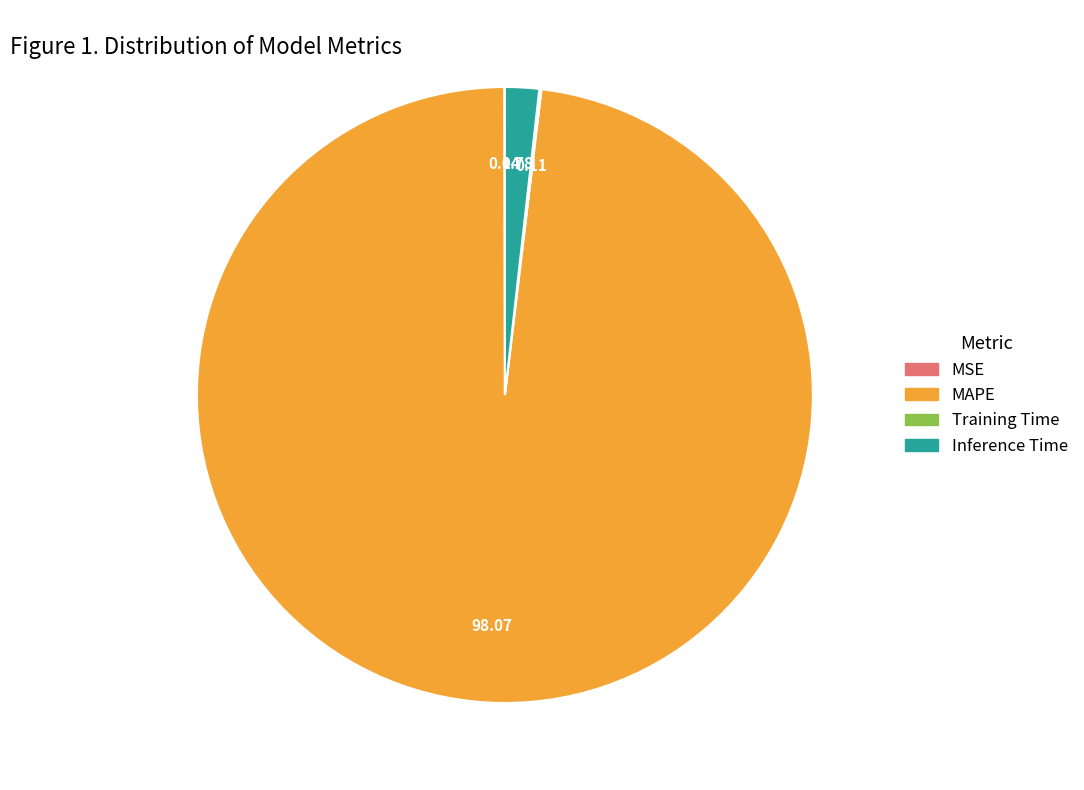

What is the largest slice in the pie chart?

MAPE